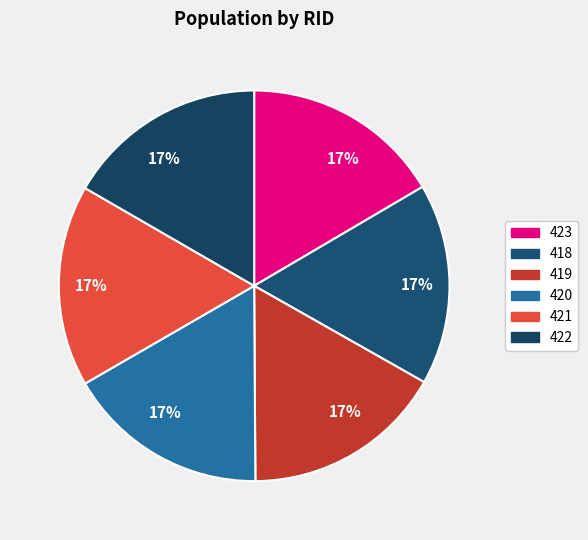

The 421 slice represents 23% of the pie. True or false?

False